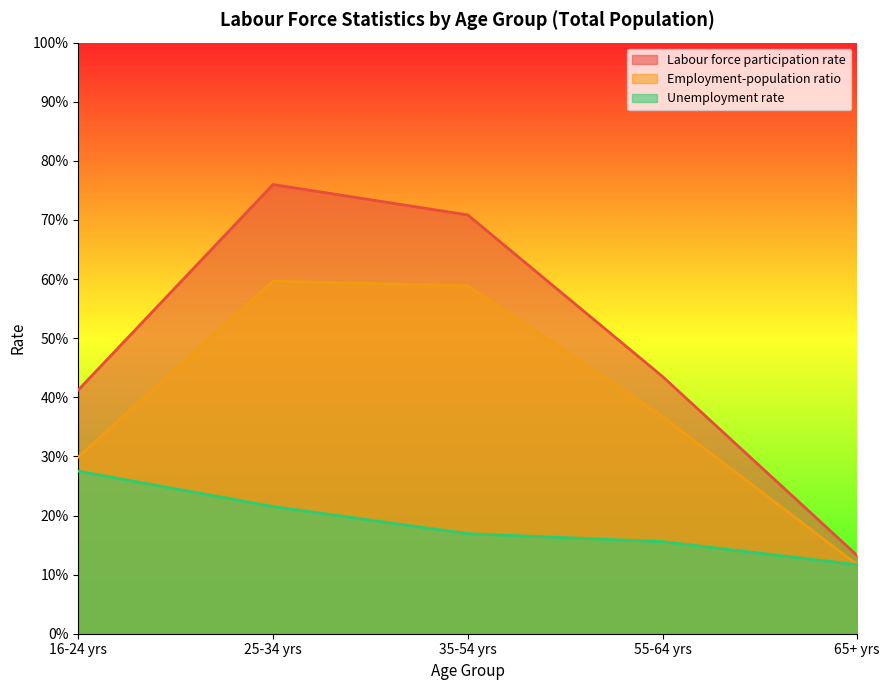

Reading right to left, transcribe all the data shown in this chart.

Labour force participation rate: 65+ yrs=0.1	55-64 yrs=0.4	35-54 yrs=0.7	25-34 yrs=0.8	16-24 yrs=0.4
Employment-population ratio: 65+ yrs=0.1	55-64 yrs=0.4	35-54 yrs=0.6	25-34 yrs=0.6	16-24 yrs=0.3
Unemployment rate: 65+ yrs=0.1	55-64 yrs=0.2	35-54 yrs=0.2	25-34 yrs=0.2	16-24 yrs=0.3